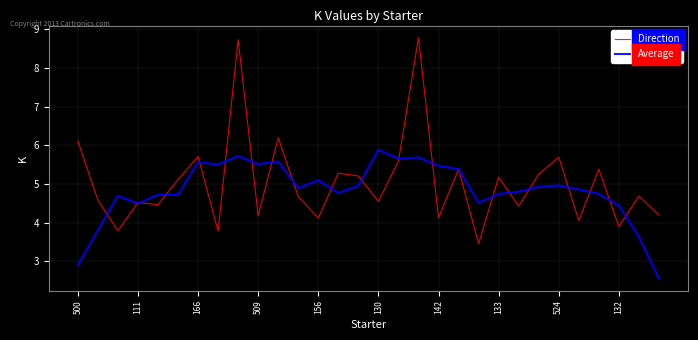

How many lines are shown in the chart?

2